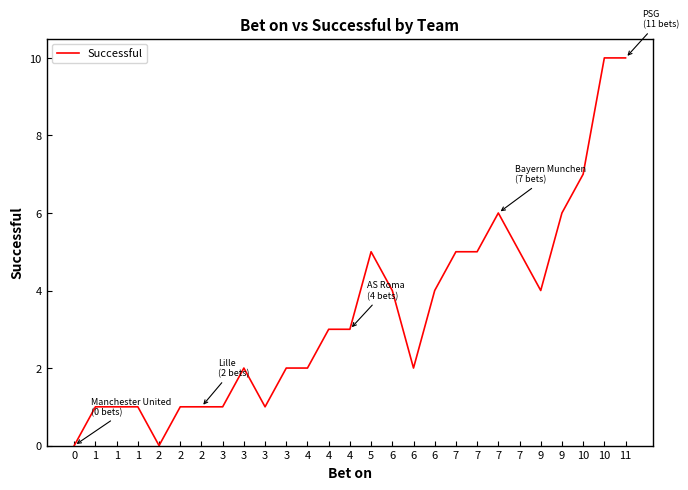

What is the average value?

3